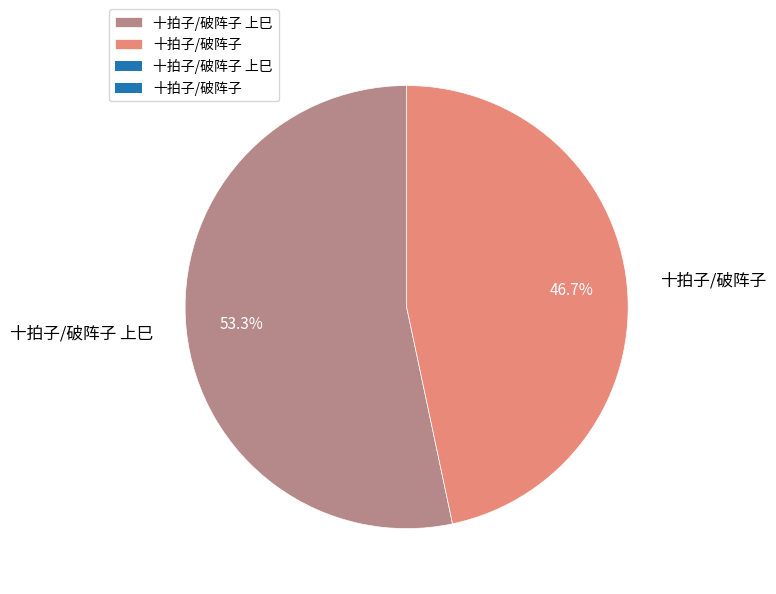

Combined, what portion of the pie is 十拍子/破阵子 and 十拍子/破阵子 上巳?

100.0%